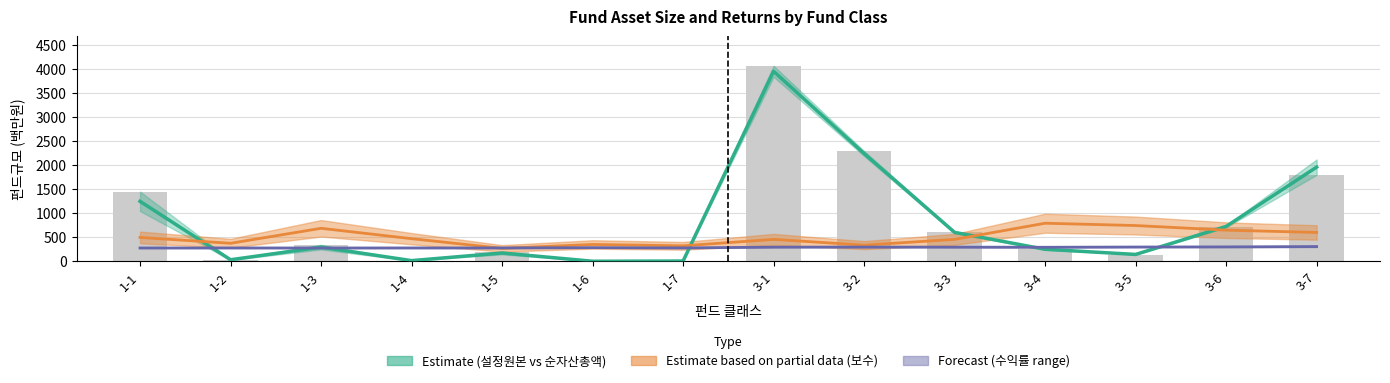

What is the difference between the maximum and minimum values in the 설정원본 series?

4068.0